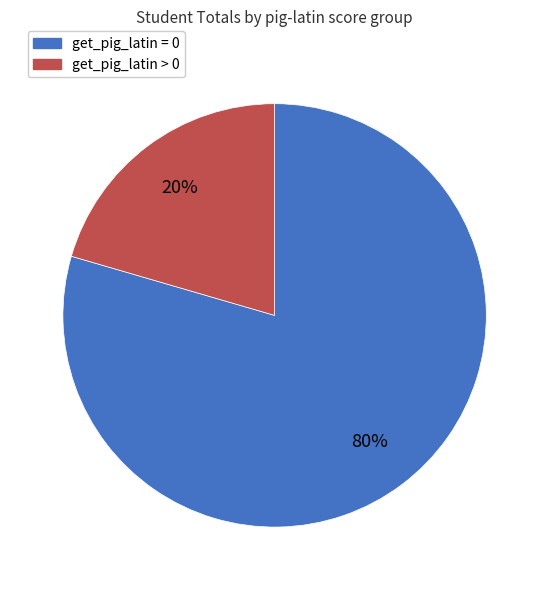

Is there any slice that represents more than half of the pie?

Yes